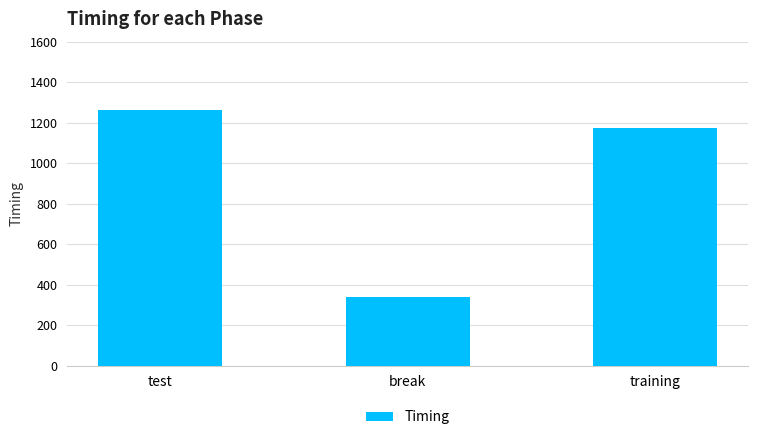

Count the number of categories in the chart.

3